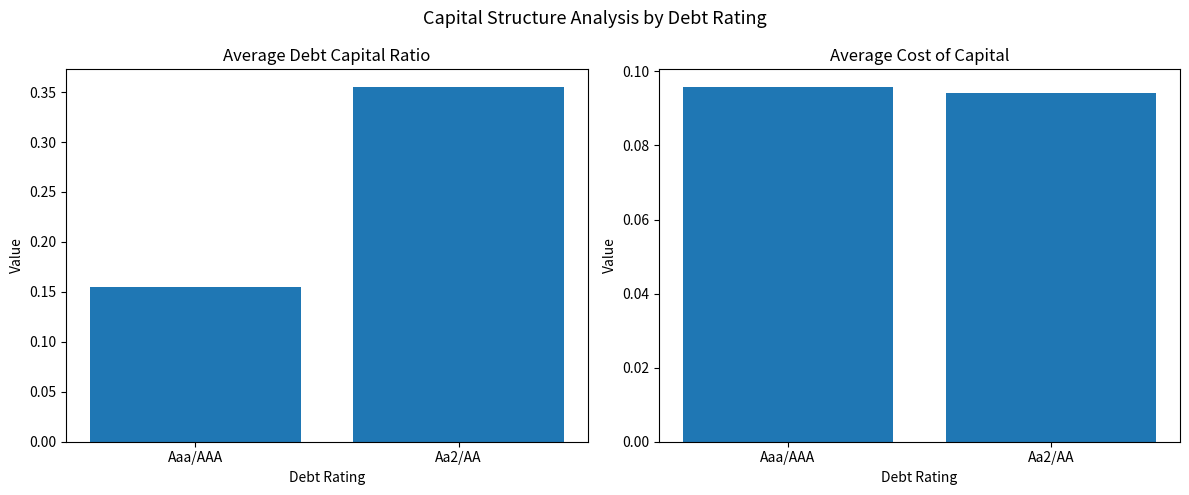

List the series in order of their overall mean, lowest first.

cost_capital, debt_capital